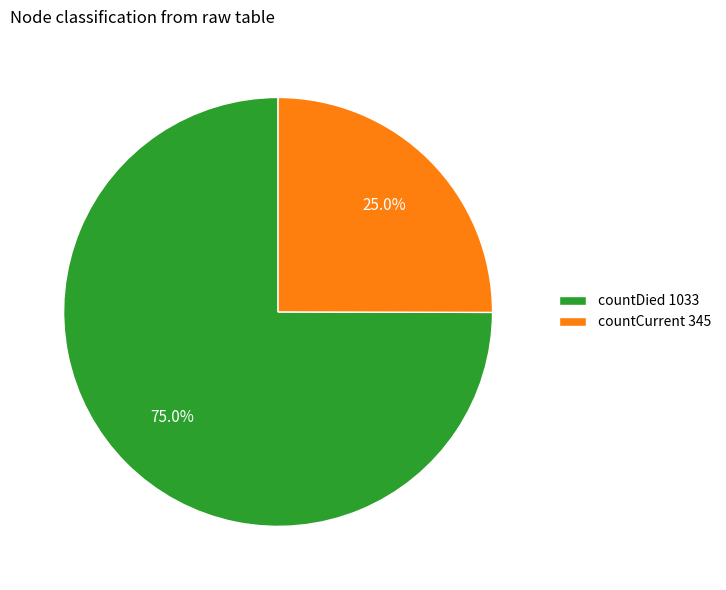

Do countCurrent and countDied together represent more than half of the pie?

Yes